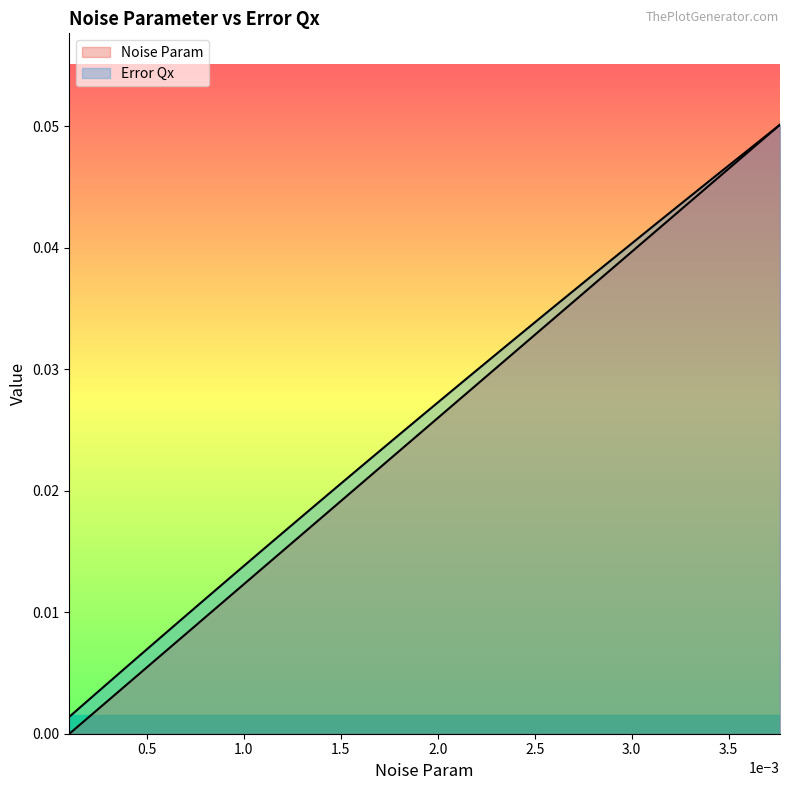

How many lines are shown in the chart?

2